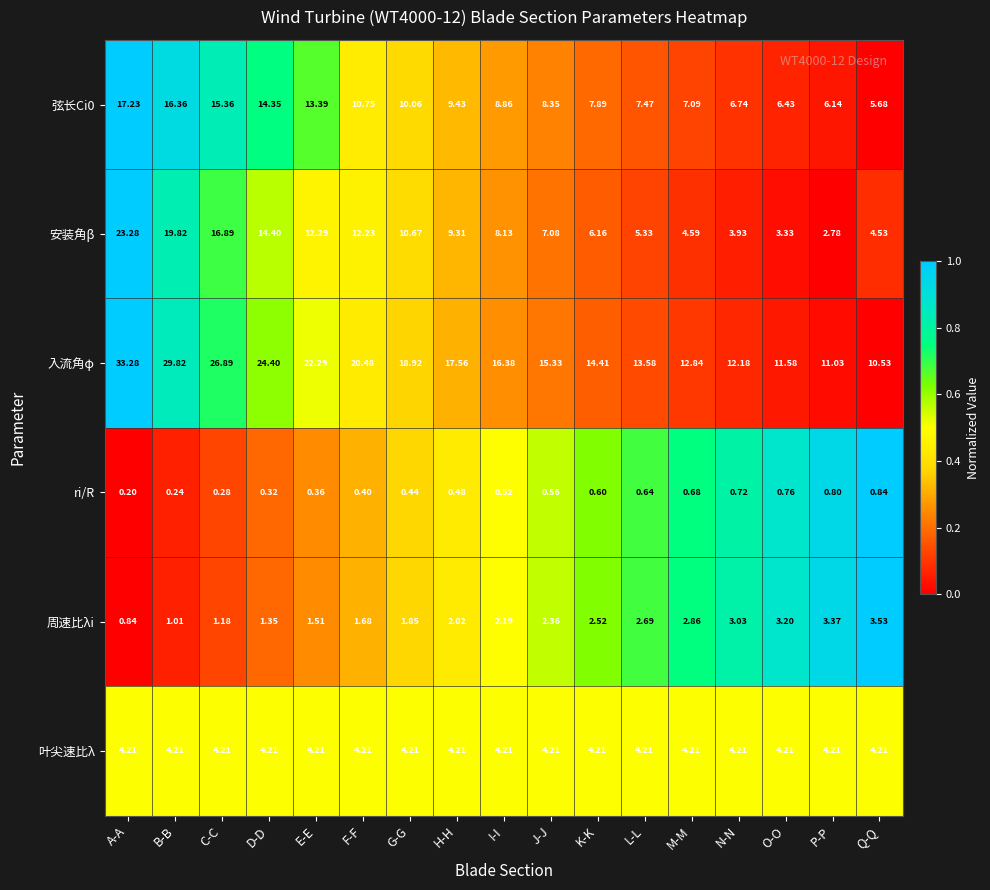

Which series changed the most between C-C and P-P?

入流角φ